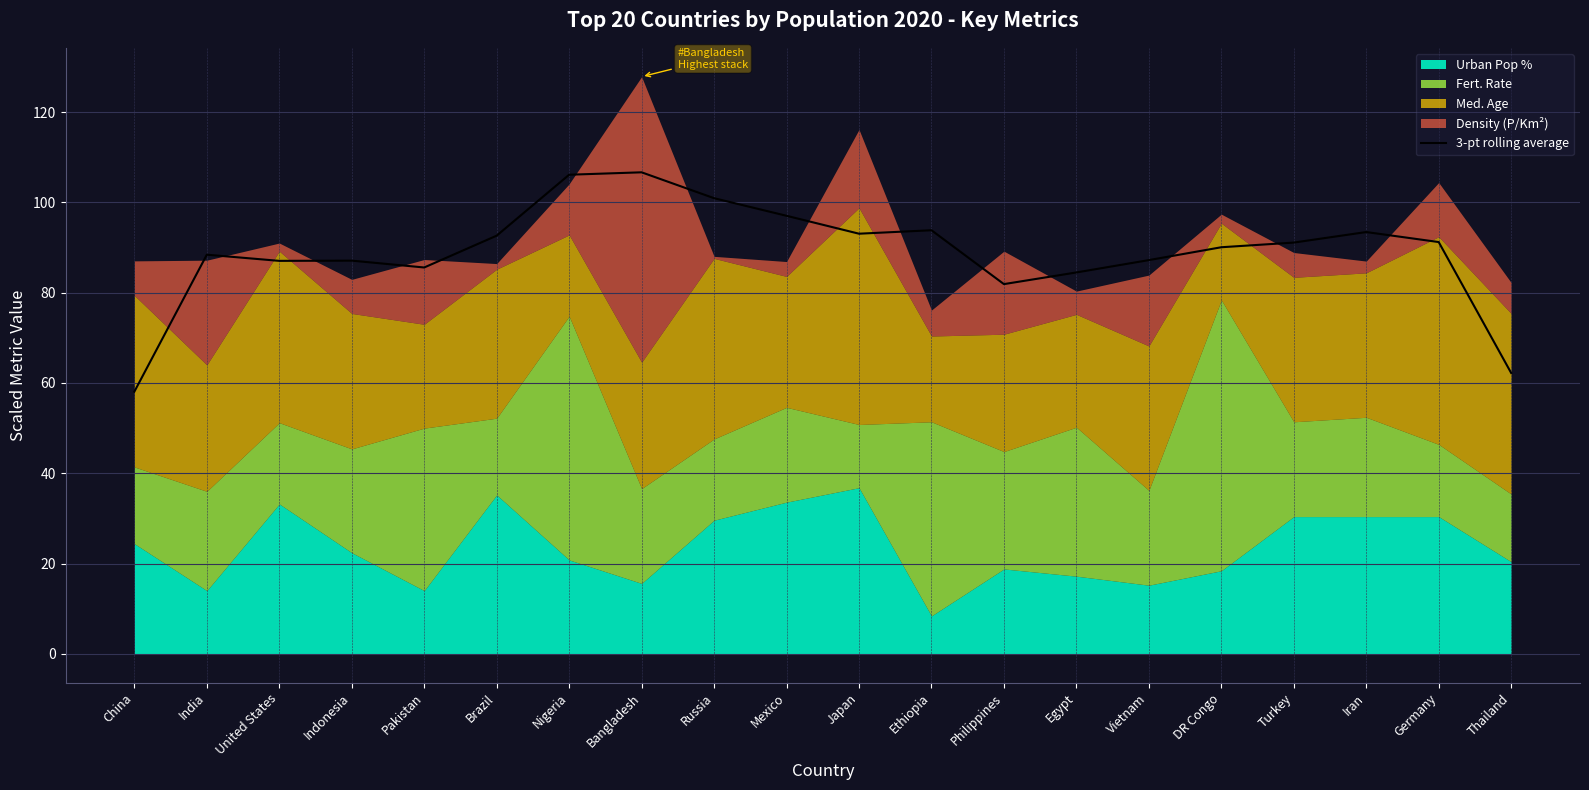

How many points are lower than both their immediate neighbors (excluding endpoints)?

4